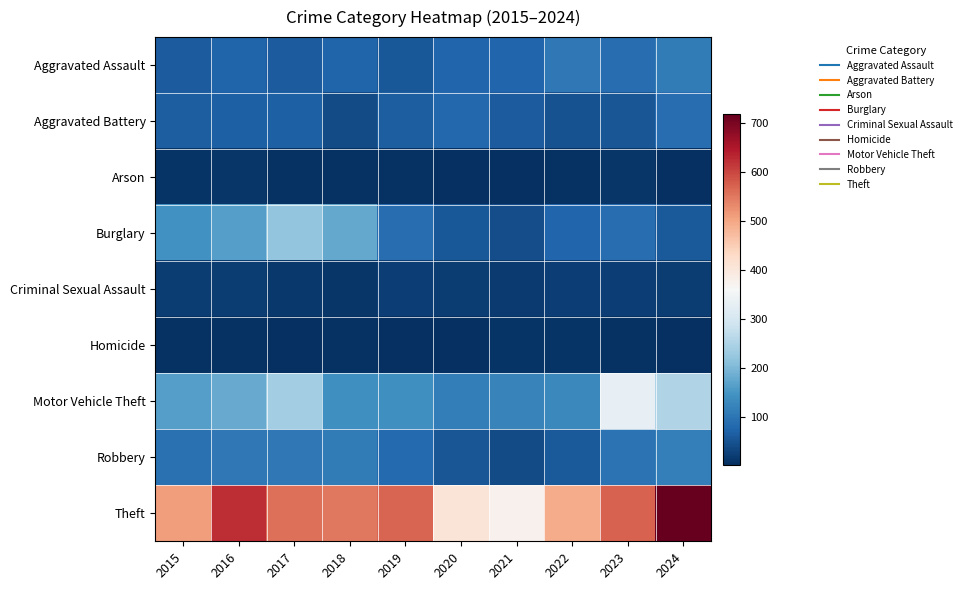

Reading left to right, what are all the values shown in this chart?

Aggravated Assault: 2015=62	2016=73	2017=63	2018=74	2019=56	2020=77	2021=75	2022=104	2023=87	2024=111
Aggravated Battery: 2015=64	2016=69	2017=68	2018=39	2019=65	2020=80	2021=61	2022=47	2023=55	2024=88
Arson: 2015=8	2016=12	2017=7	2018=6	2019=5	2020=2	2021=3	2022=6	2023=12	2024=2
Burglary: 2015=144	2016=163	2017=219	2018=178	2019=87	2020=56	2021=43	2022=76	2023=88	2024=59
Criminal Sexual Assault: 2015=20	2016=21	2017=15	2018=12	2019=22	2020=19	2021=17	2022=22	2023=22	2024=19
Homicide: 2015=7	2016=5	2017=4	2018=7	2019=3	2020=2	2021=10	2022=9	2023=5	2024=3
Motor Vehicle Theft: 2015=164	2016=181	2017=236	2018=142	2019=142	2020=114	2021=122	2022=129	2023=332	2024=254
Robbery: 2015=94	2016=103	2017=104	2018=110	2019=81	2020=53	2021=41	2022=59	2023=97	2024=115
Theft: 2015=510	2016=625	2017=557	2018=550	2019=570	2020=407	2021=376	2022=493	2023=573	2024=719